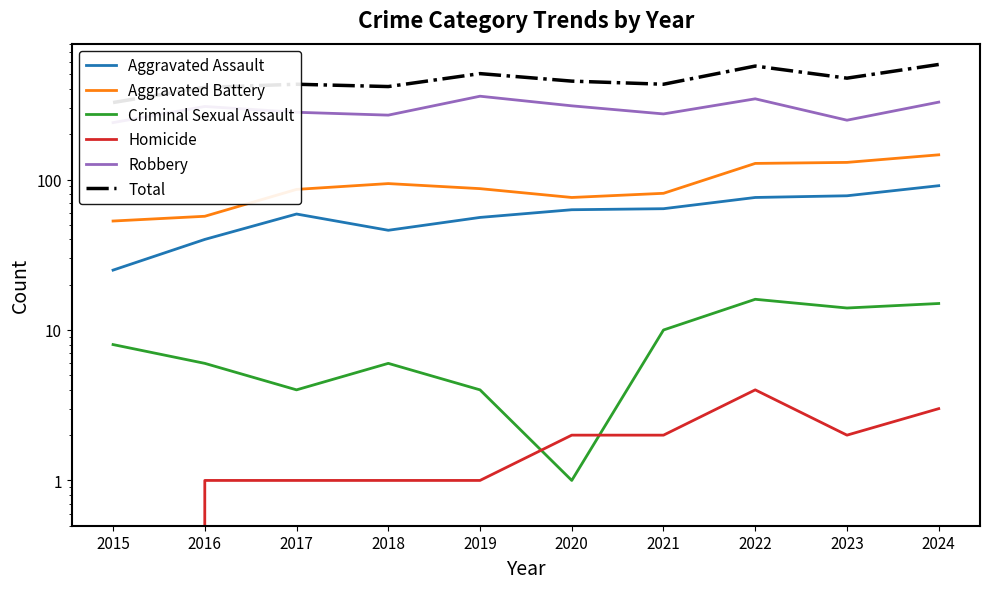

Reading right to left, transcribe all the data shown in this chart.

Aggravated Assault: 91	78	76	64	63	56	46	59	40	25
Aggravated Battery: 146	130	128	81	76	87	94	86	57	53
Criminal Sexual Assault: 15	14	16	10	1	4	6	4	6	8
Homicide: 3	2	4	2	2	1	1	1	1	0
Robbery: 327	248	344	273	309	358	268	280	306	239
Total: 582	472	568	430	451	506	415	430	410	325